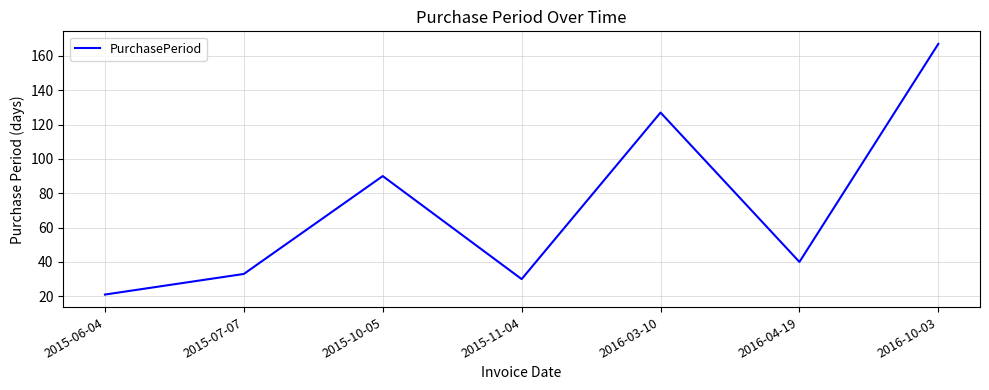

True or false: the data shows 21 at 2015-06-04.

True